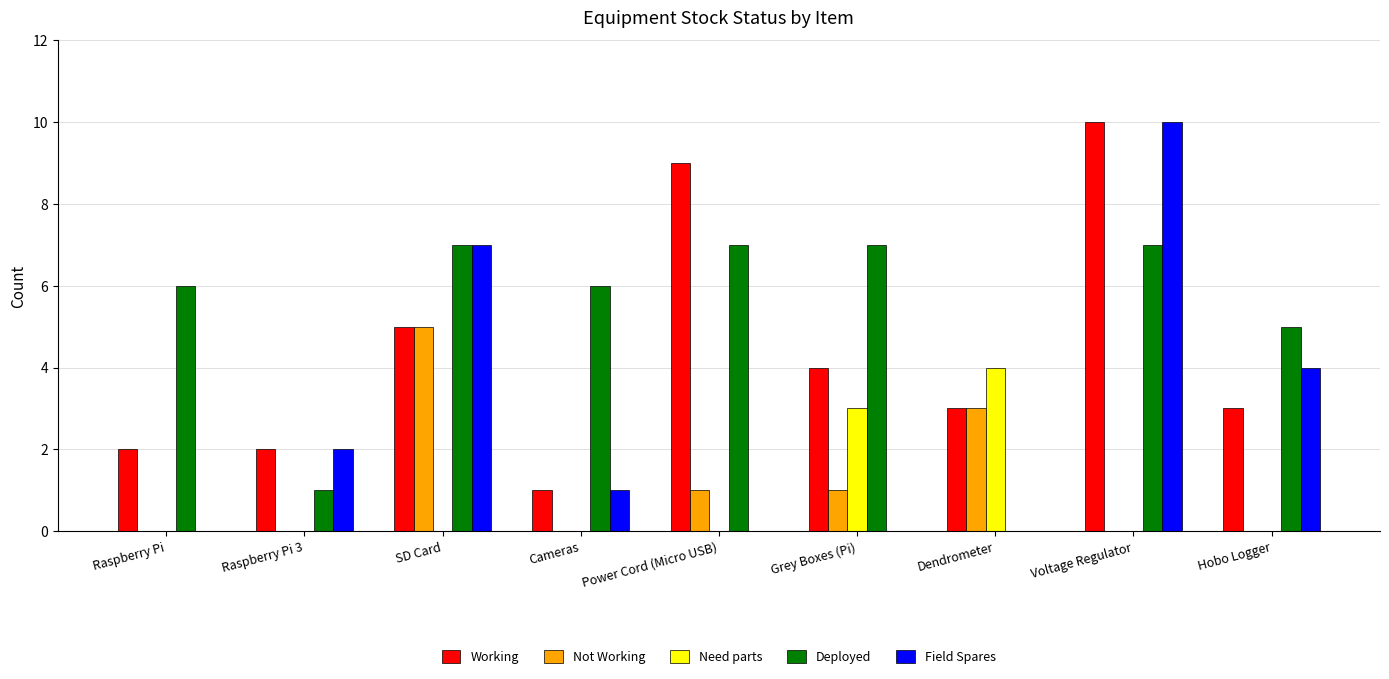

Which category has the highest value across all series?

Voltage Regulator